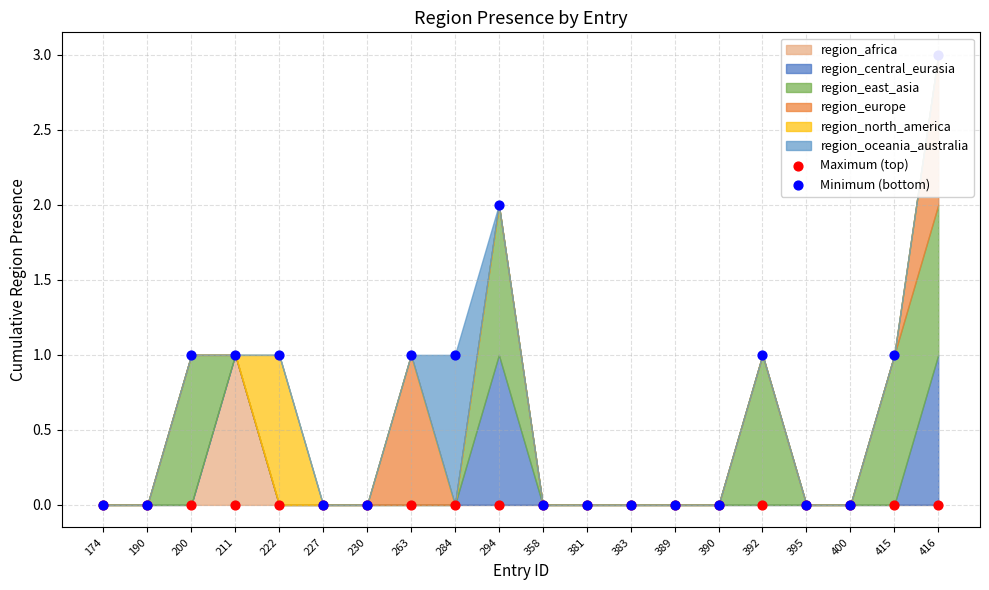

Which series has the largest Y range (max minus min)?

Minimum (bottom)